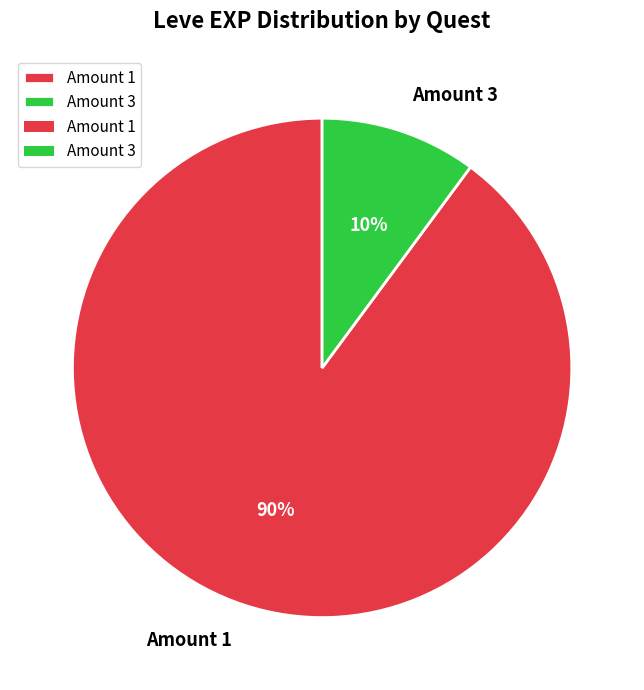

To the nearest percent, what portion does Amount 1 represent?

90%